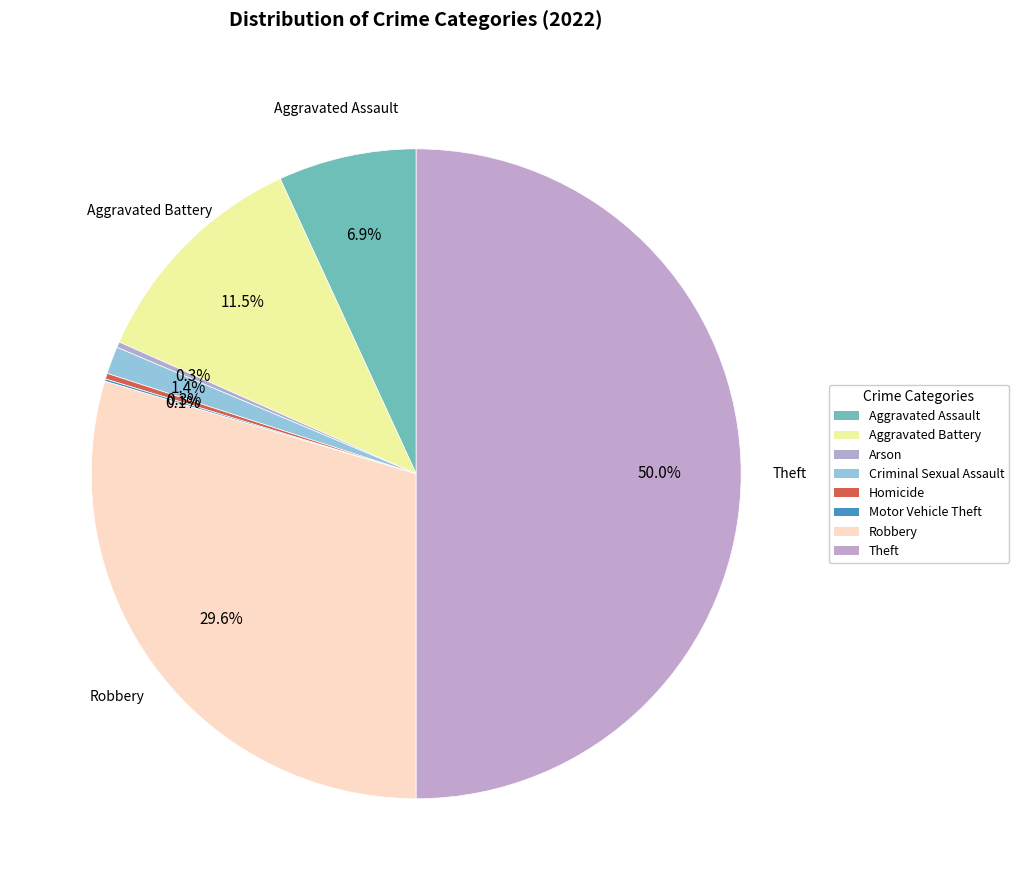

Does any single category account for the majority?

No